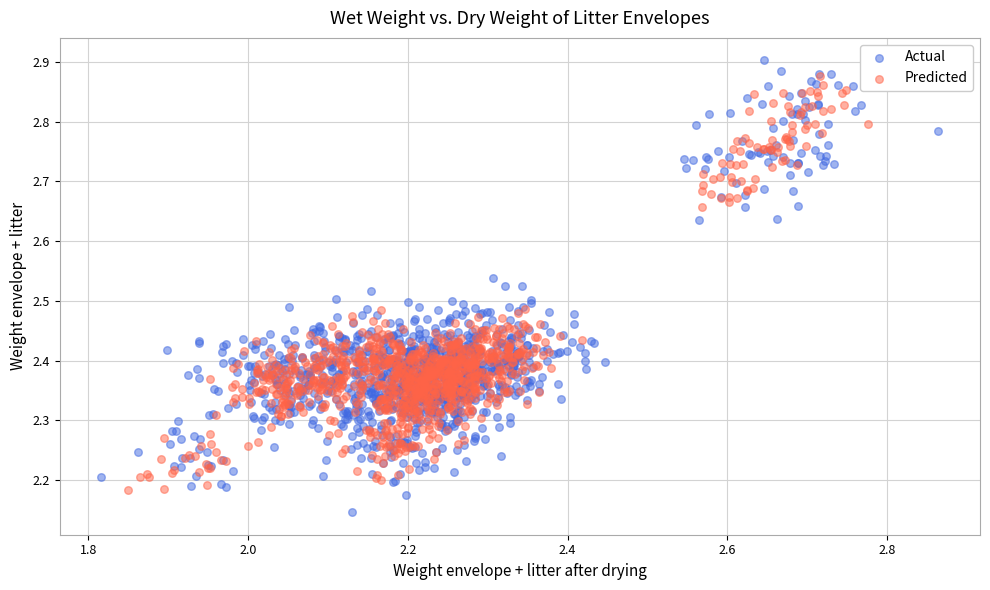

Which series contains the lowest Y value?

Actual